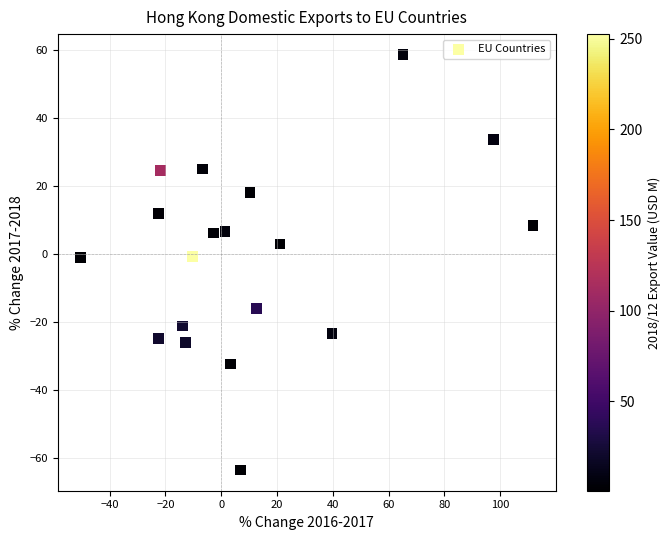

What is the range of Y values (max minus min)?

122.0